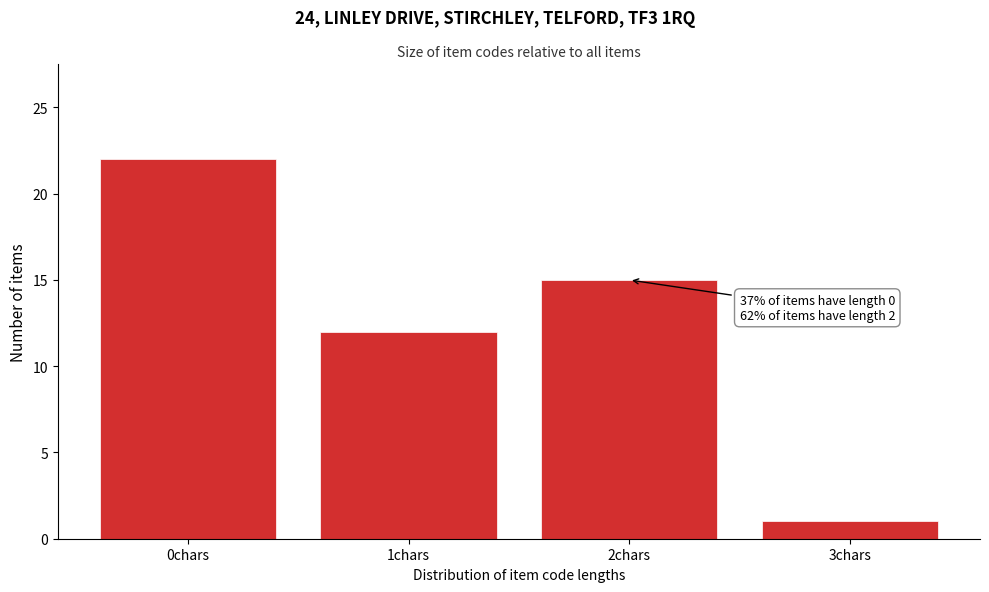

Reading left to right, what are all the values shown in this chart?

0chars=22	1chars=12	2chars=15	3chars=1